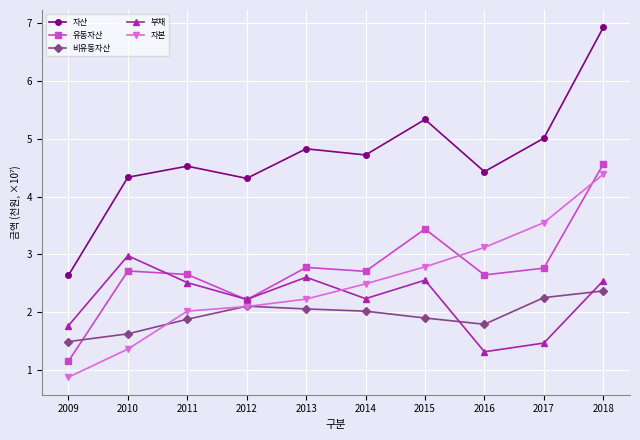

What is the maximum value shown in the chart?

6.9